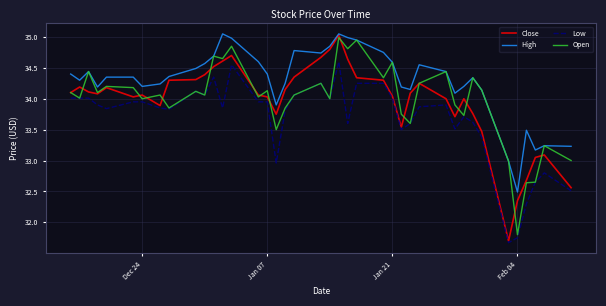

Which series has the largest total across all categories?

High